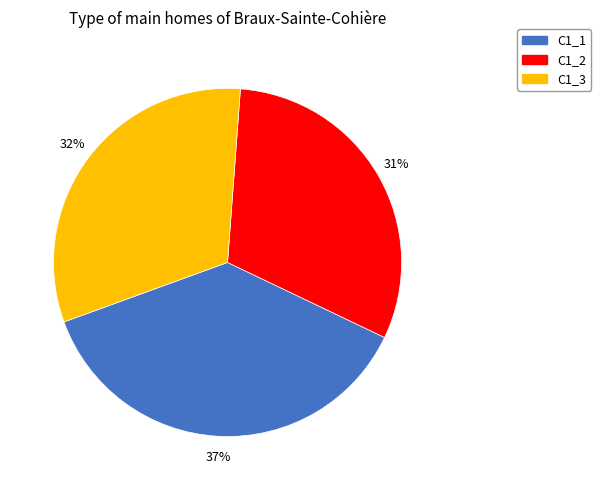

How many slices are in this pie chart?

3